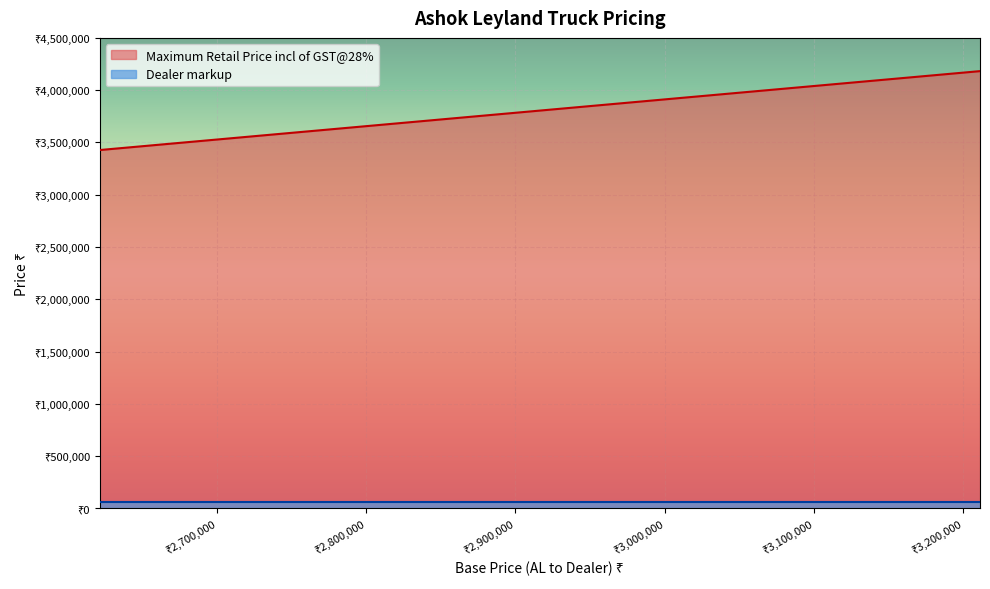

What is the average value of the Maximum Retail Price incl of GST@28% series?

3756734